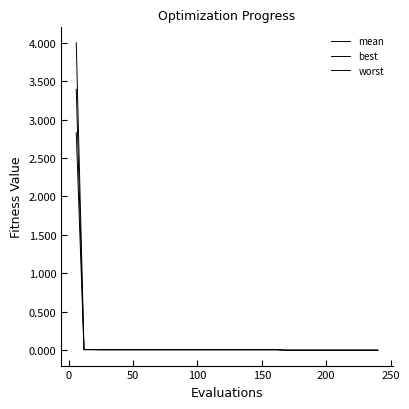

How many lines are shown in the chart?

3